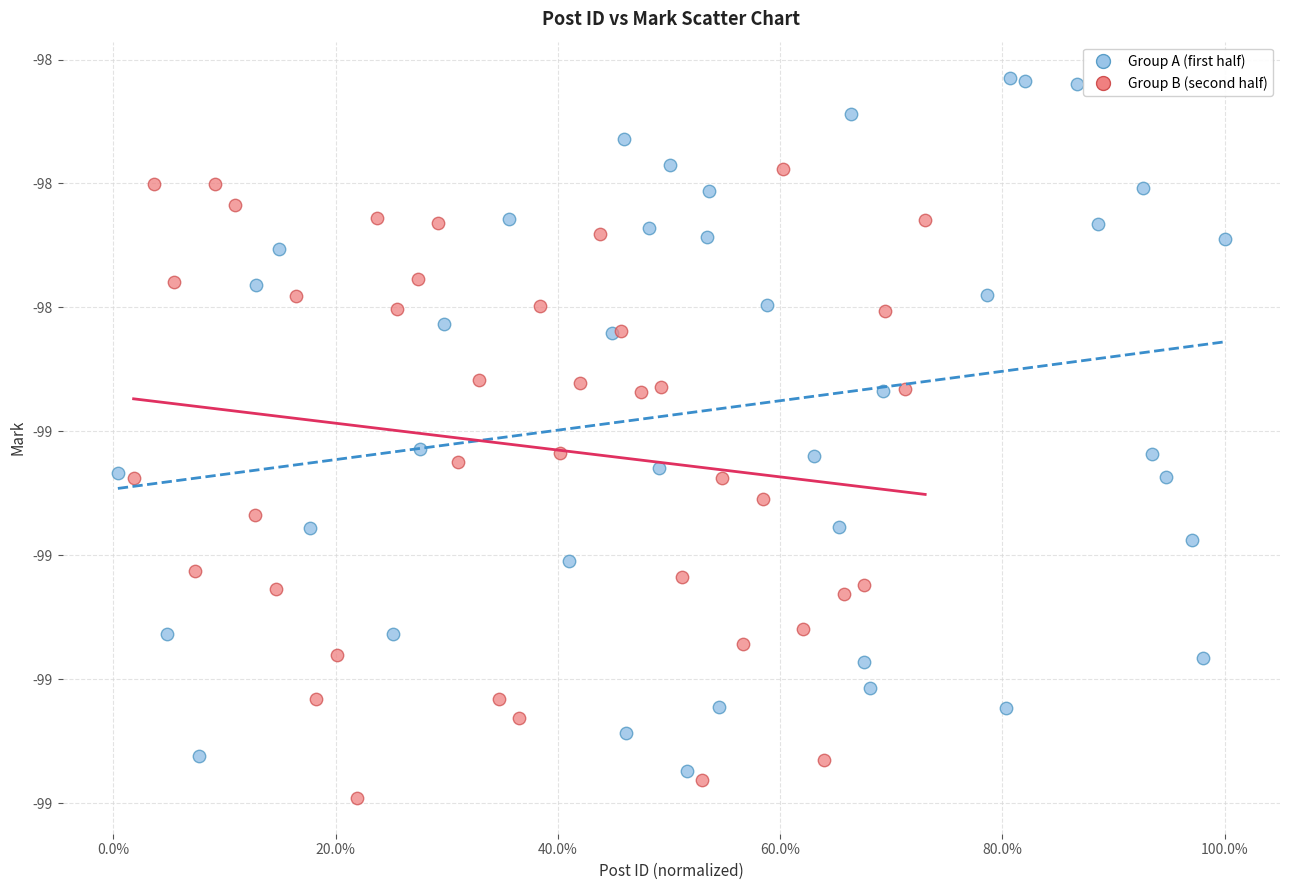

Which series reaches the minimum Y coordinate?

Group B (second half)